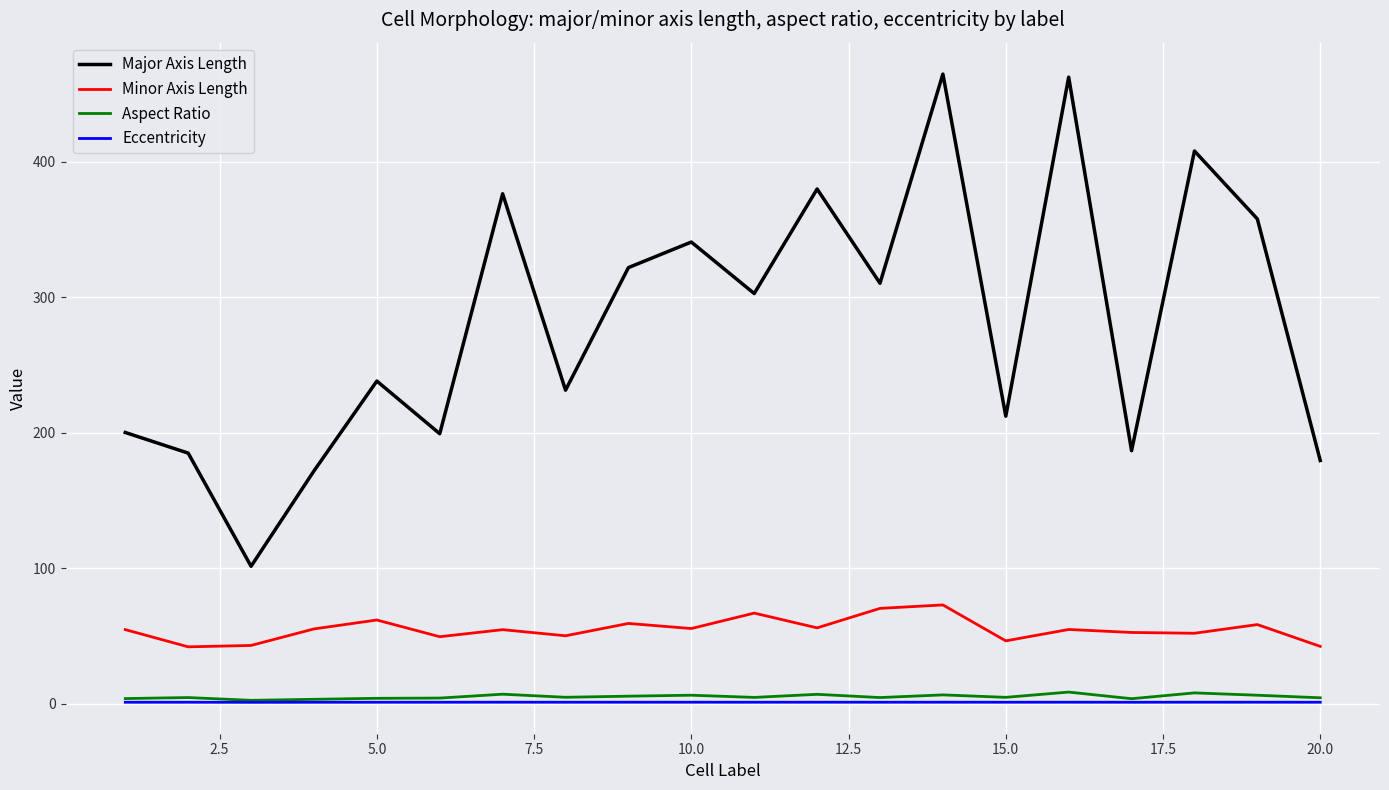

Which series has the largest range (max minus min)?

Major Axis Length